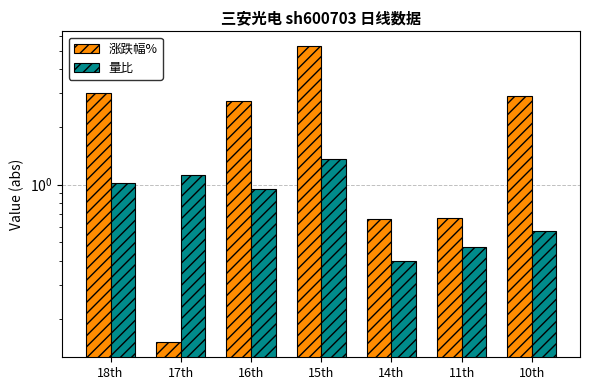

Which category has the highest value across all series?

15th